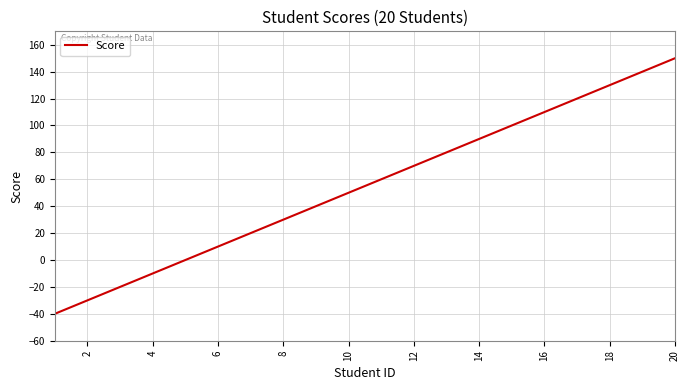

Reading left to right, extract all data points from this chart.

-40	-30	-20	-10	0	10	20	30	40	50	60	70	80	90	100	110	120	130	140	150